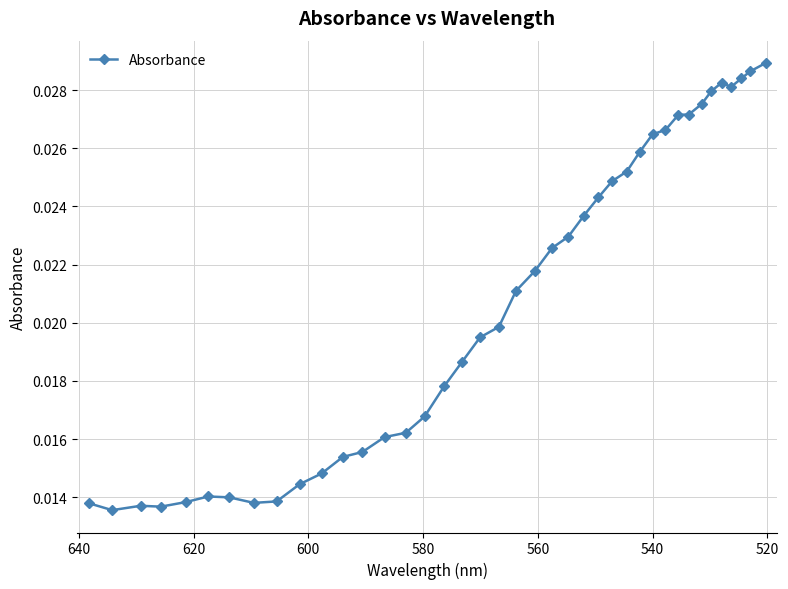

Does the chart have visible grid lines?

Yes